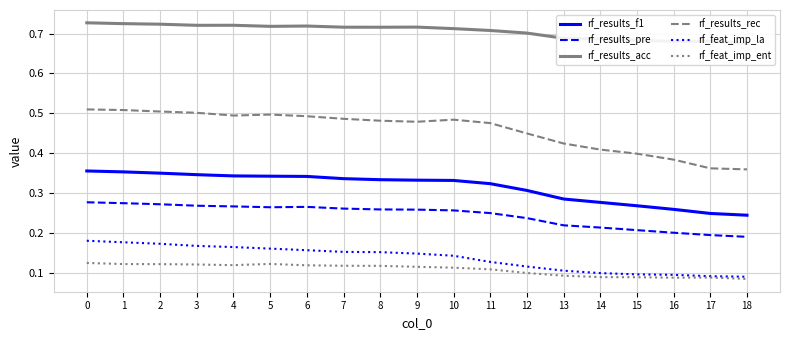

What are all the series names shown in the legend?

rf_results_f1, rf_results_pre, rf_results_acc, rf_results_rec, rf_feat_imp_la, rf_feat_imp_ent